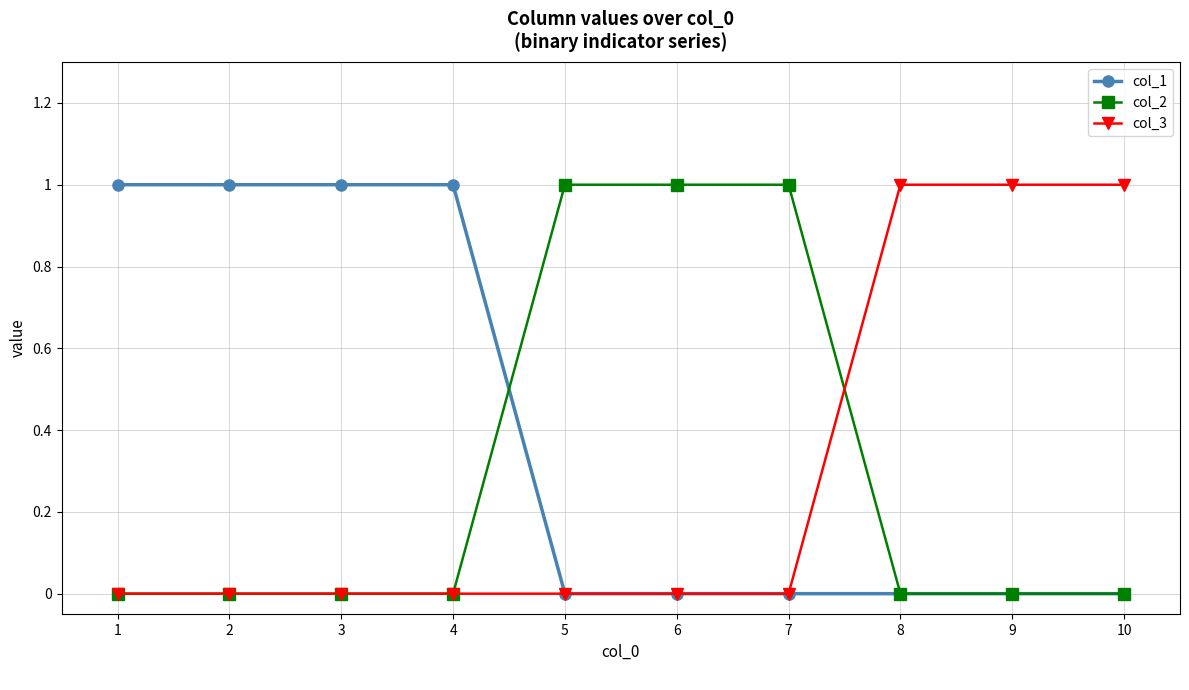

What is the difference between the maximum and minimum values in the col_2 series?

1